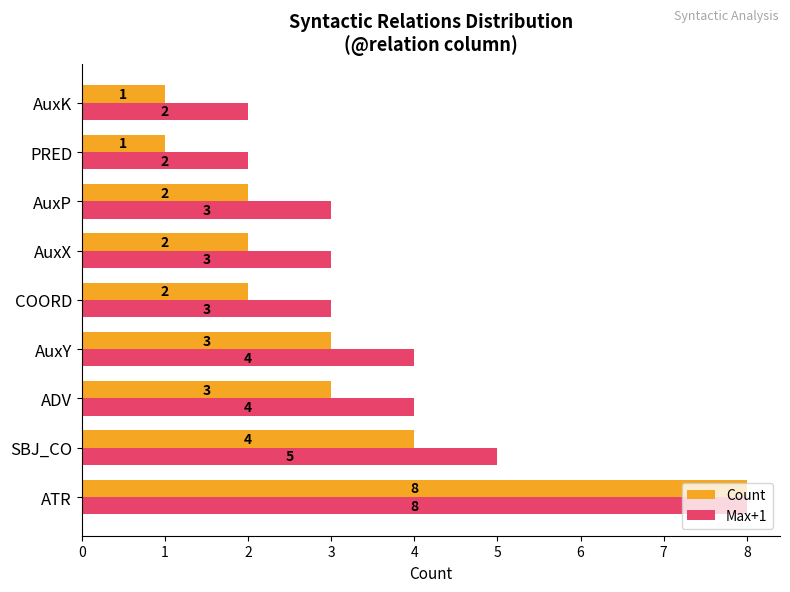

What is the sum of all Count values?

26